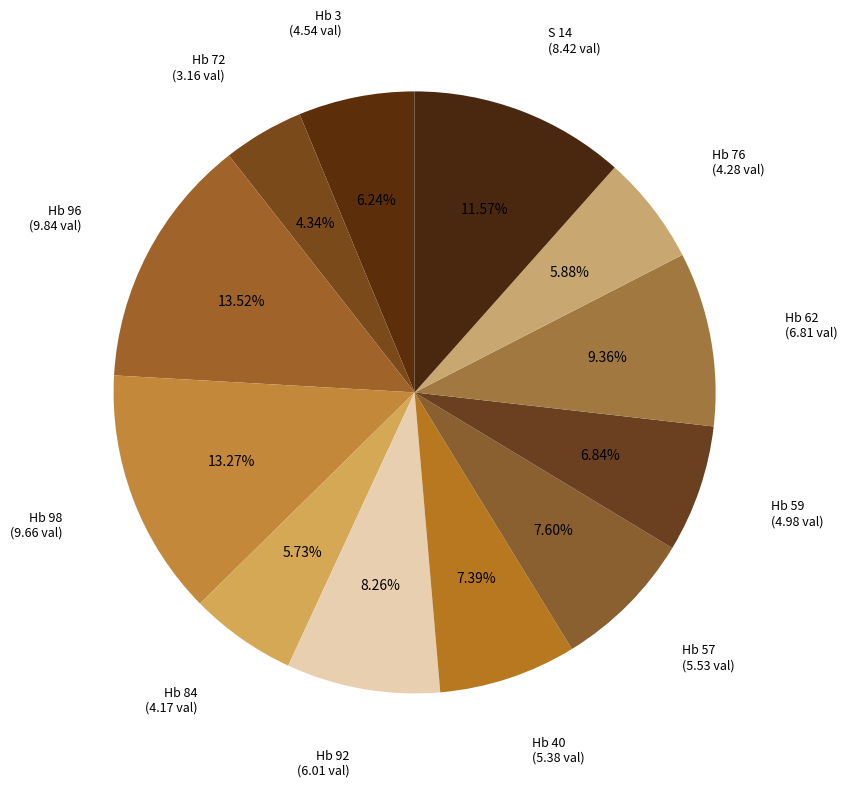

How many segments does this pie chart have?

12